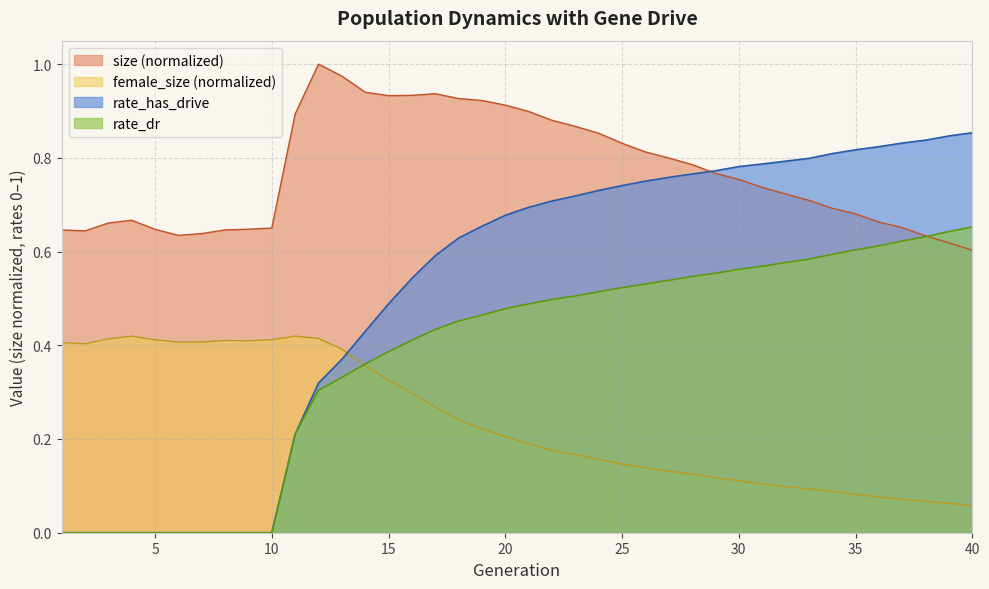

List the labels in order of rate_dr value, smallest first.

1, 2, 3, 4, 5, 6, 7, 8, 9, 10, 11, 12, 13, 14, 15, 16, 17, 18, 19, 20, 21, 22, 23, 24, 25, 26, 27, 28, 29, 30, 31, 32, 33, 34, 35, 36, 37, 38, 39, 40